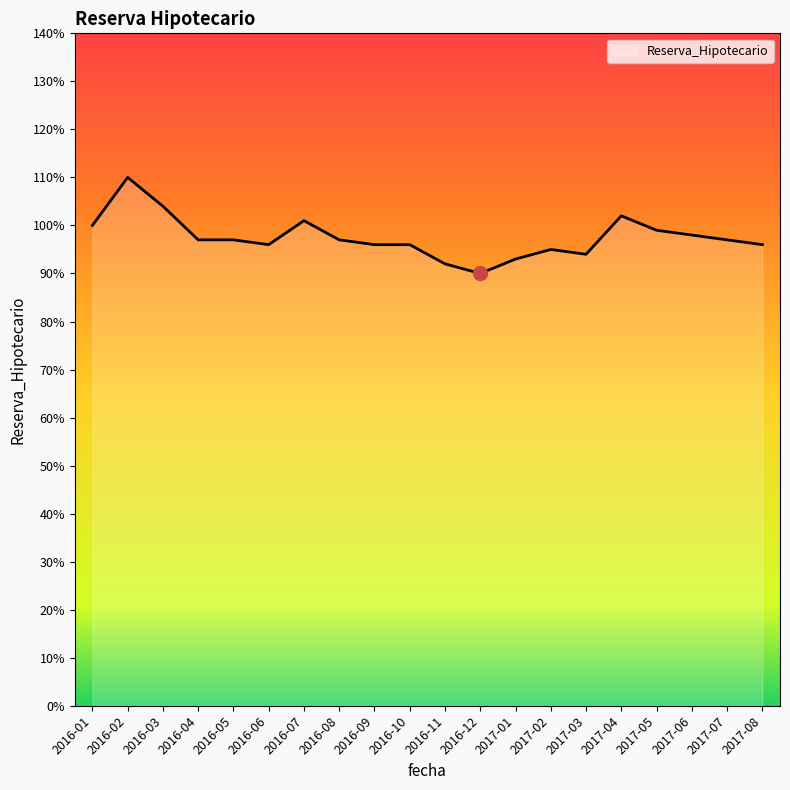

Reading left to right, transcribe all the data shown in this chart.

1.0	1.1	1.0	1.0	1.0	1.0	1.0	1.0	1.0	1.0	0.9	0.9	0.9	0.9	0.9	1.0	1.0	1.0	1.0	1.0